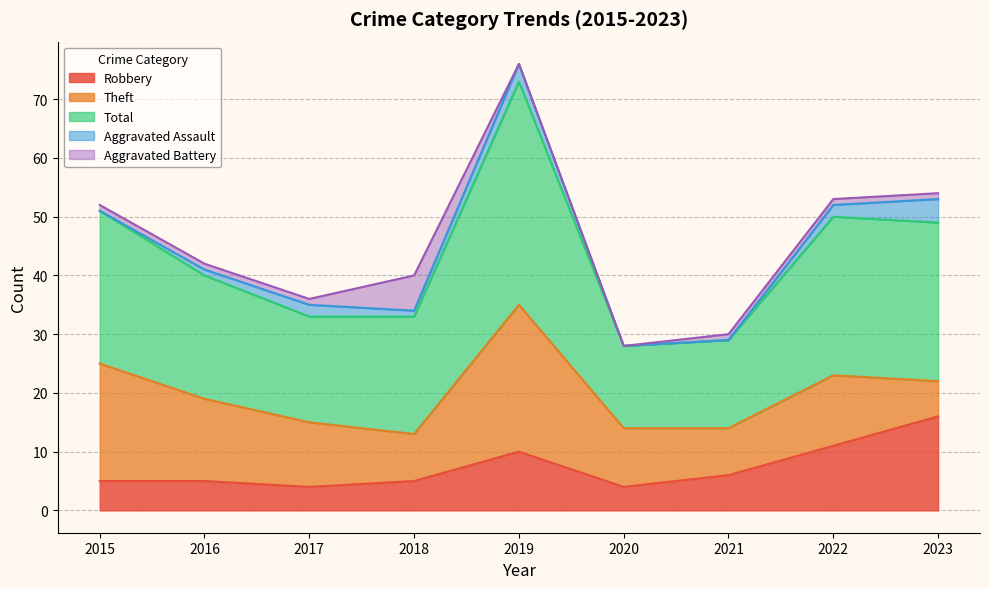

Which series changed the most between 2015 and 2023?

Theft